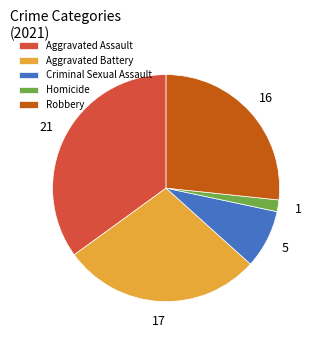

Approximately how many times larger is the value at Robbery compared to Homicide?

16.0